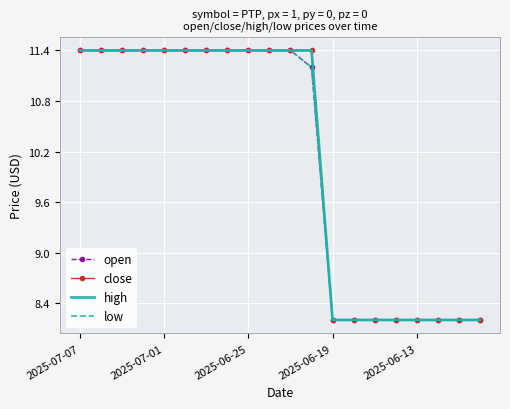

What is the difference between the maximum and minimum values in the open series?

3.2